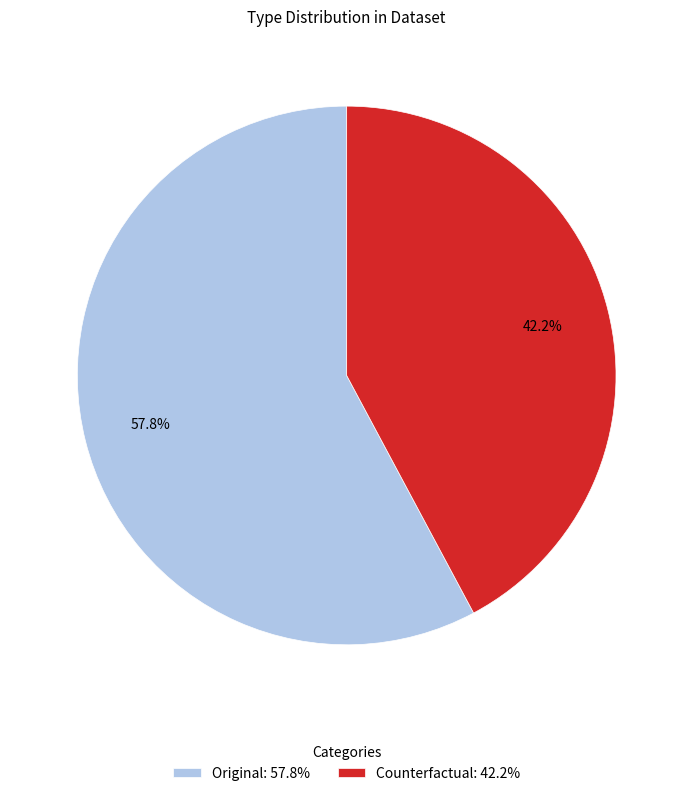

Approximately how many times larger is the value at Original compared to Counterfactual?

1.4